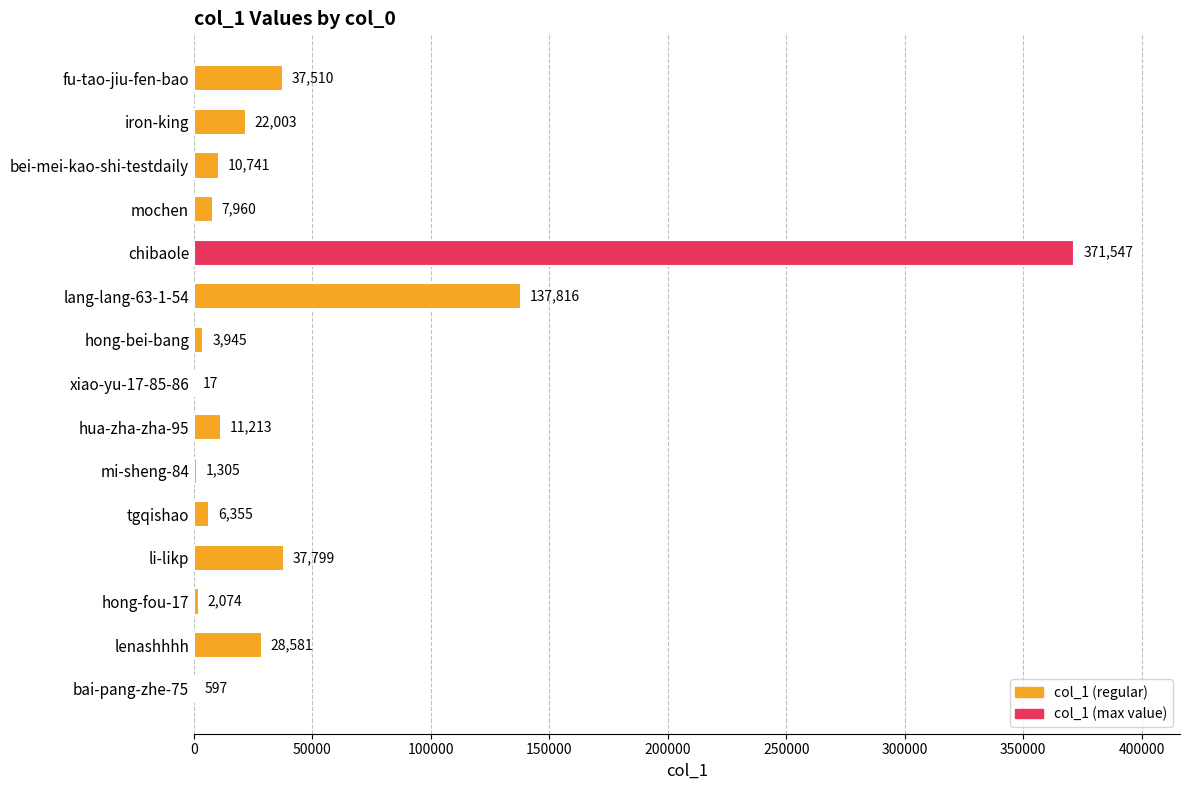

Where is the data nearest to the value 185782?

lang-lang-63-1-54